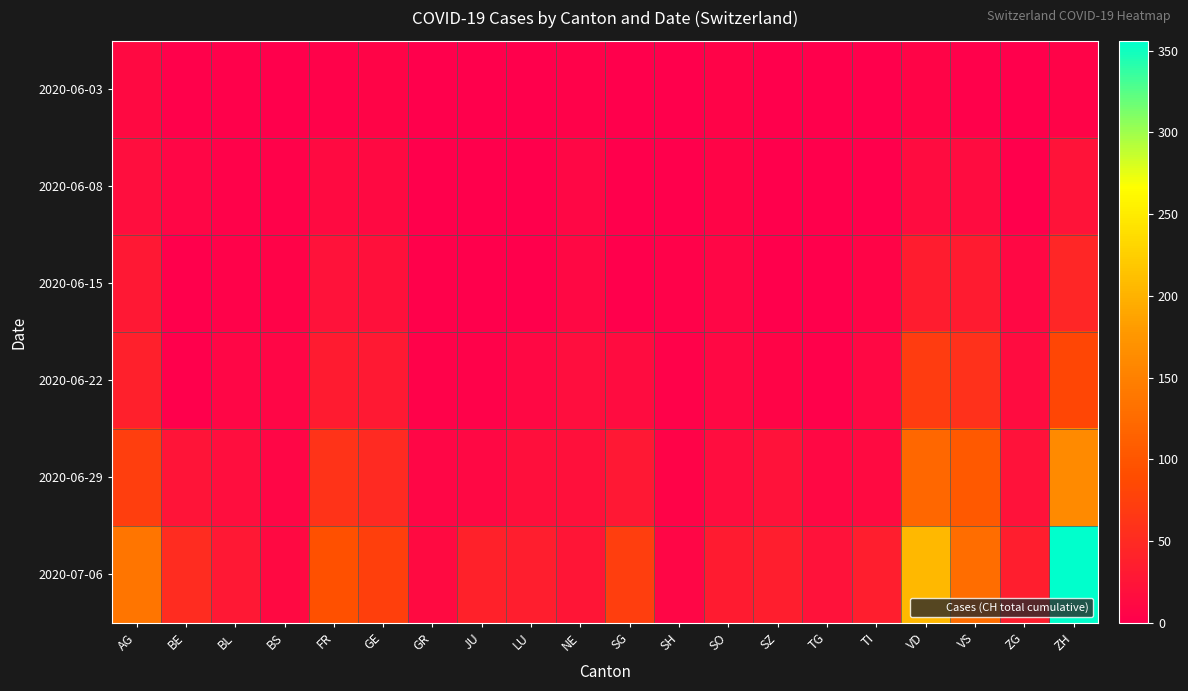

Reading left to right, list all the values displayed in this chart.

2020-06-03: AG=12	BE=2	BL=2	BS=1	FR=3	GE=6	GR=1	JU=0	LU=0	NE=4	SG=1	SH=0	SO=5	SZ=0	TG=0	TI=0	VD=6	VS=2	ZG=0	ZH=5
2020-06-08: AG=17	BE=8	BL=3	BS=4	FR=13	GE=12	GR=1	JU=0	LU=1	NE=9	SG=0	SH=1	SO=6	SZ=0	TG=1	TI=1	VD=15	VS=15	ZG=1	ZH=23
2020-06-15: AG=28	BE=0	BL=4	BS=5	FR=22	GE=20	GR=2	JU=1	LU=0	NE=11	SG=0	SH=3	SO=8	SZ=1	TG=1	TI=6	VD=34	VS=32	ZG=11	ZH=45
2020-06-22: AG=38	BE=0	BL=7	BS=7	FR=32	GE=30	GR=3	JU=3	LU=10	NE=17	SG=14	SH=3	SO=11	SZ=6	TG=2	TI=11	VD=70	VS=58	ZG=14	ZH=83
2020-06-29: AG=73	BE=25	BL=17	BS=7	FR=61	GE=50	GR=8	JU=11	LU=19	NE=20	SG=29	SH=5	SO=16	SZ=21	TG=11	TI=13	VD=120	VS=105	ZG=21	ZH=161
2020-07-06: AG=137	BE=52	BL=29	BS=12	FR=94	GE=74	GR=13	JU=39	LU=36	NE=26	SG=73	SH=7	SO=32	SZ=35	TG=21	TI=36	VD=205	VS=127	ZG=36	ZH=356